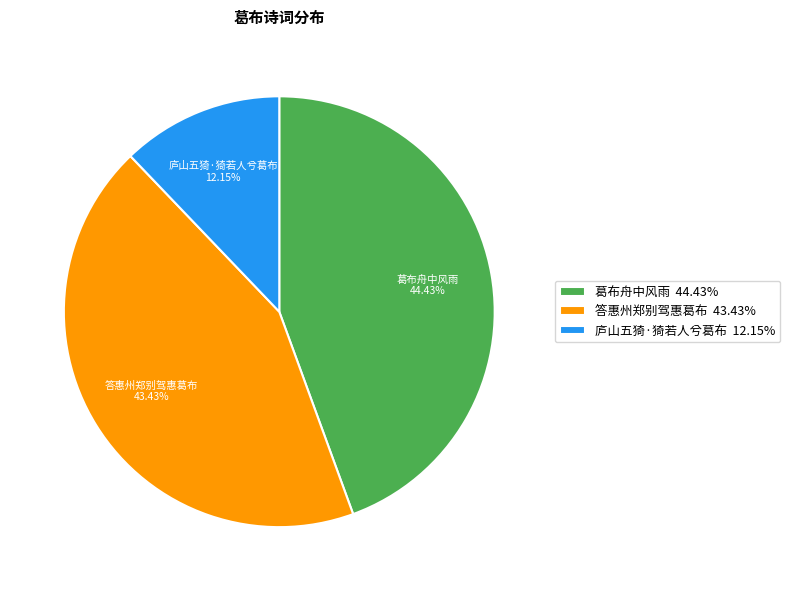

What portion of the pie excludes 葛布舟中风雨?

55.6%